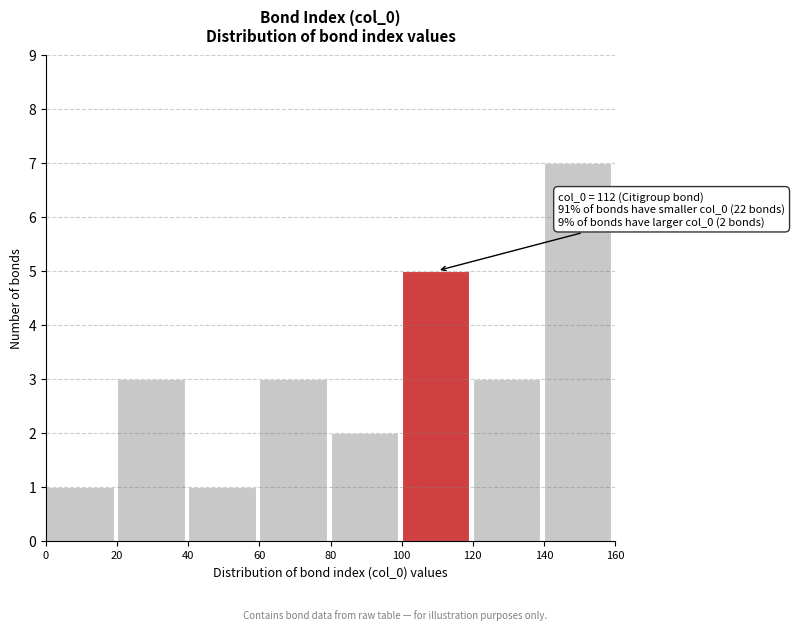

Over which range of the x-axis is the bar tallest?

140 to 160